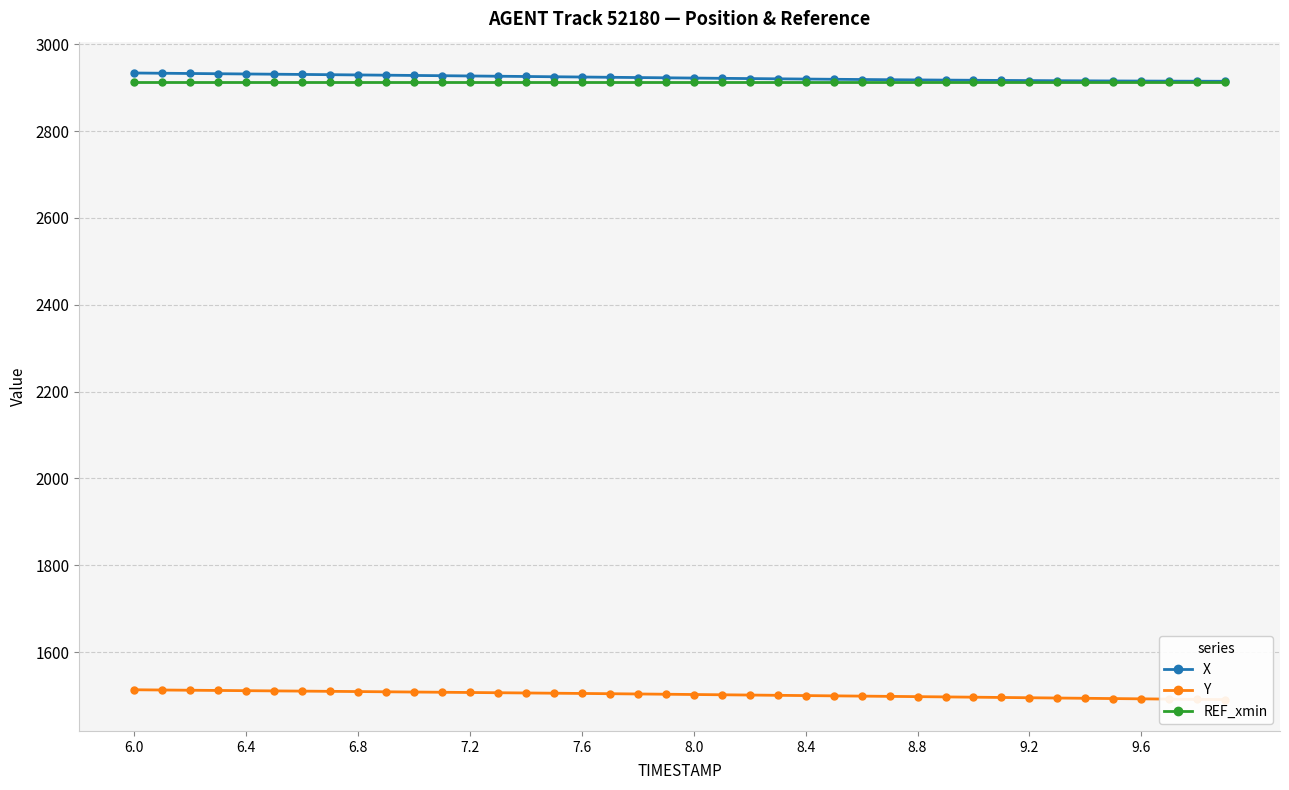

At which label does Y first exceed 1502?

6.0